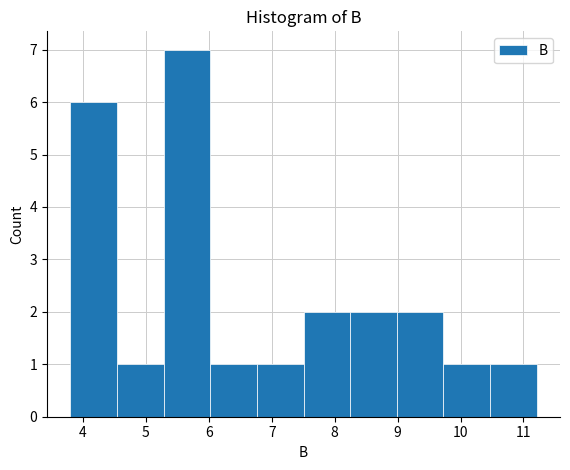

Reading left to right, list every bar in this chart as the range it spans on the x-axis followed by its height. Neither the bar edges nor the heights are printed on the chart, so give them approximately, as read against the axes.

3.8 to 4.5: 6
4.5 to 5.3: 1
5.3 to 6.0: 7
6.0 to 6.8: 1
6.8 to 7.5: 1
7.5 to 8.2: 2
8.2 to 9.0: 2
9.0 to 9.7: 2
9.7 to 10.5: 1
10.5 to 11.2: 1